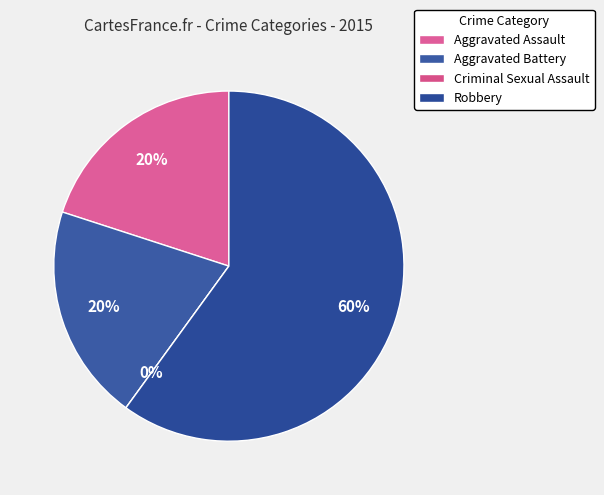

To the nearest percent, what is the average slice percentage?

25%